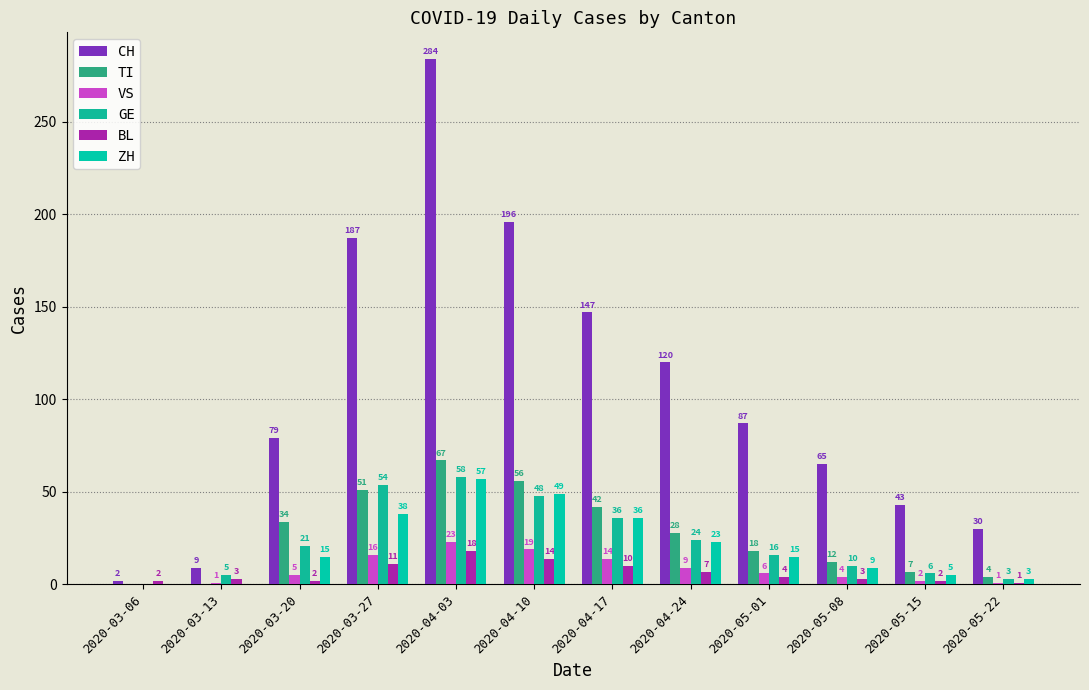

What are all the series names shown in the legend?

CH, TI, VS, GE, BL, ZH